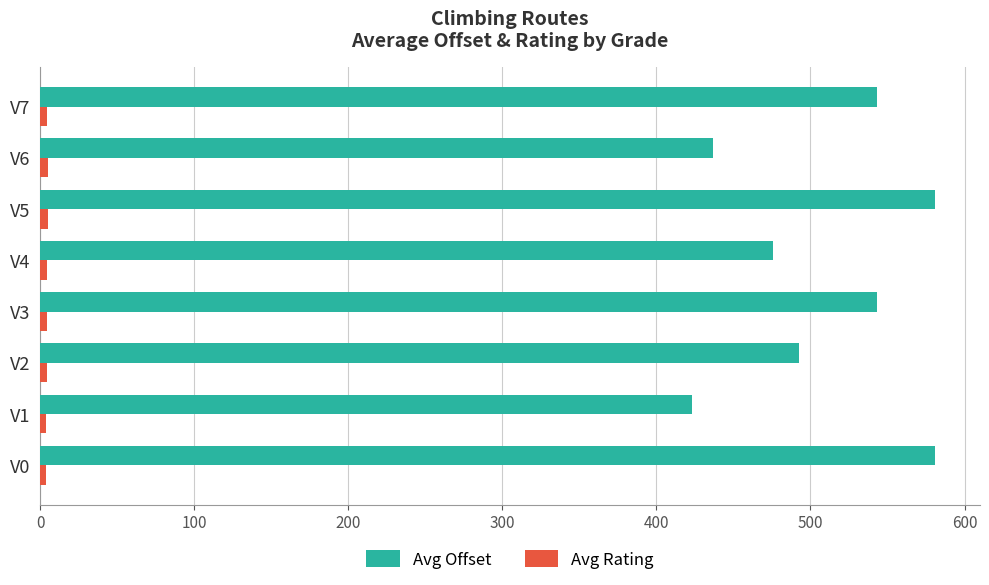

Which series has the widest spread of values?

Avg Offset